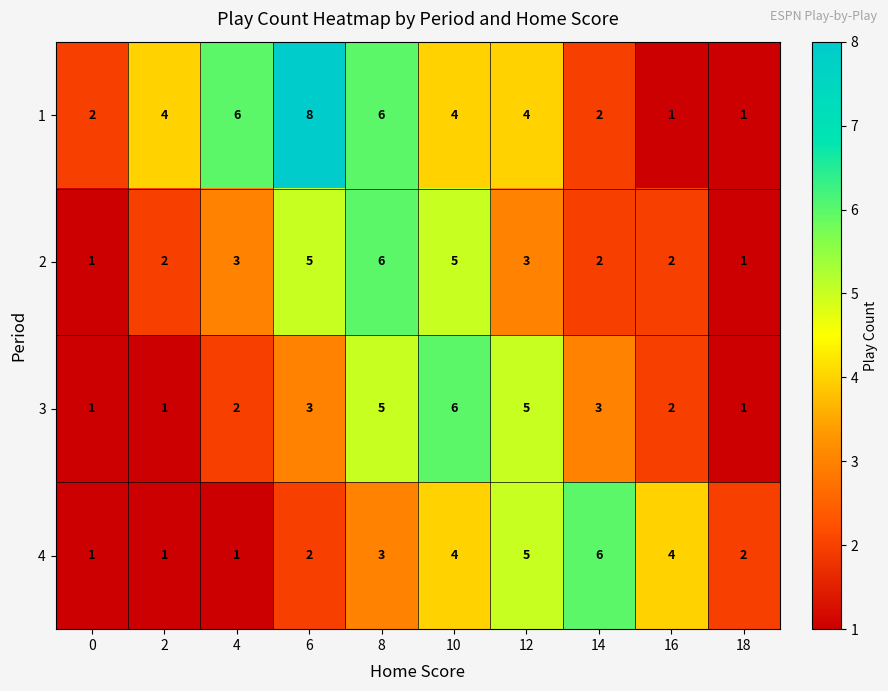

Which series changed the most between 12 and 18?

3